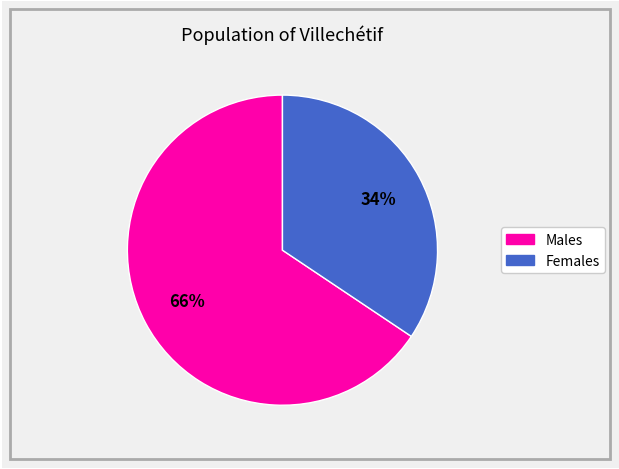

Does any single category account for the majority?

Yes